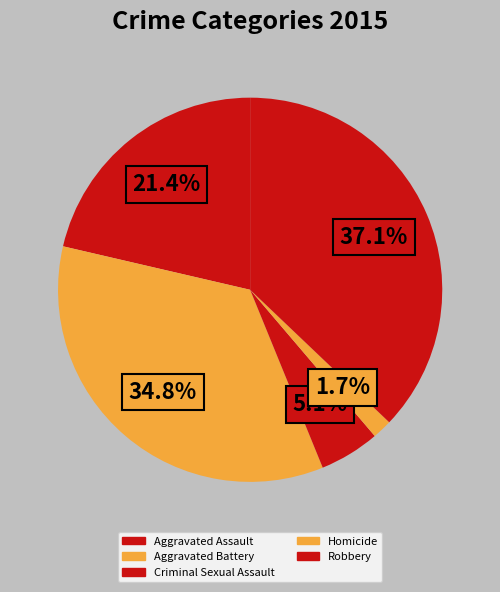

How many segments does this pie chart have?

5